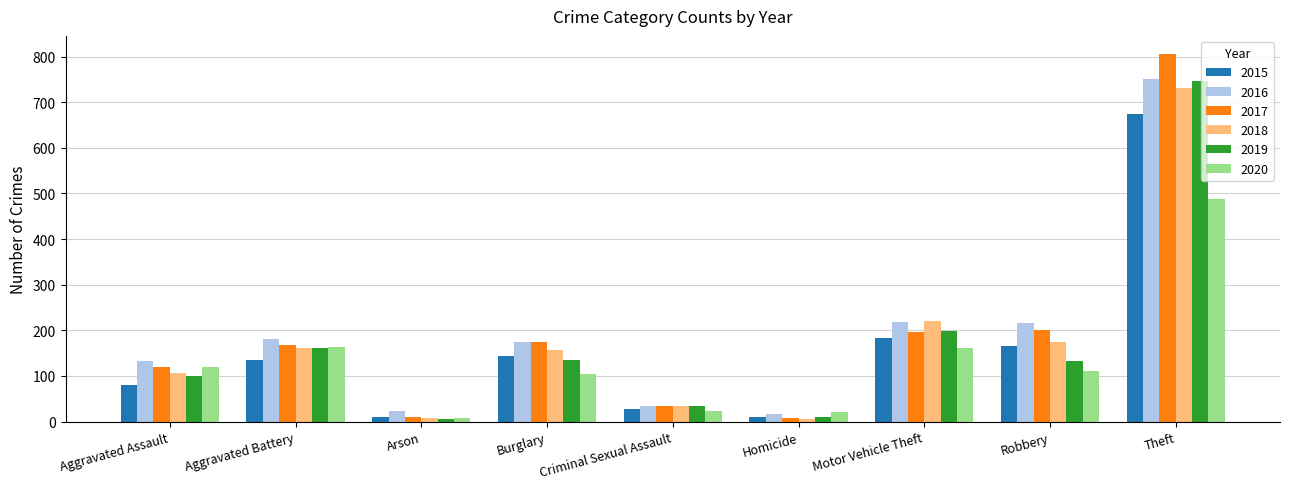

Are the bars grouped side by side (vs. stacked)?

Yes